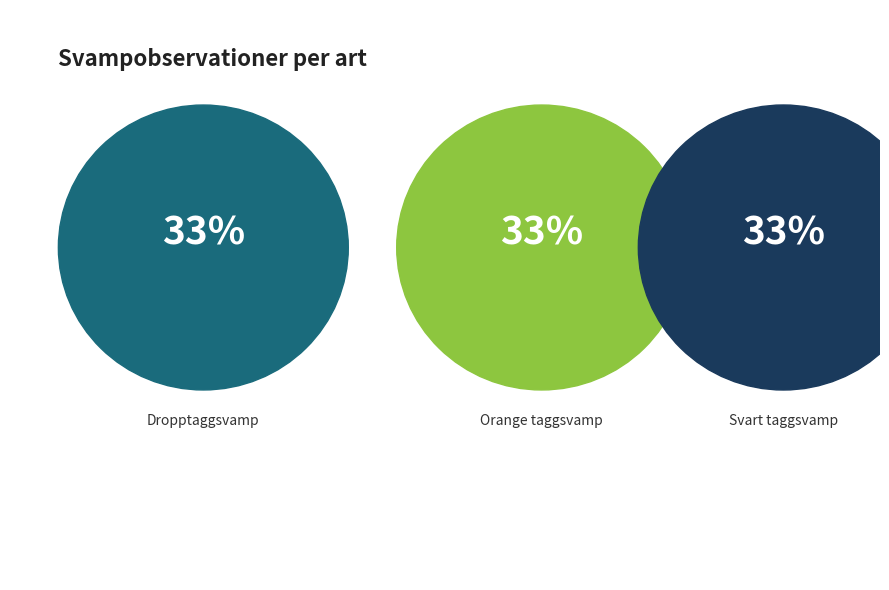

Is there a majority slice in this chart?

No